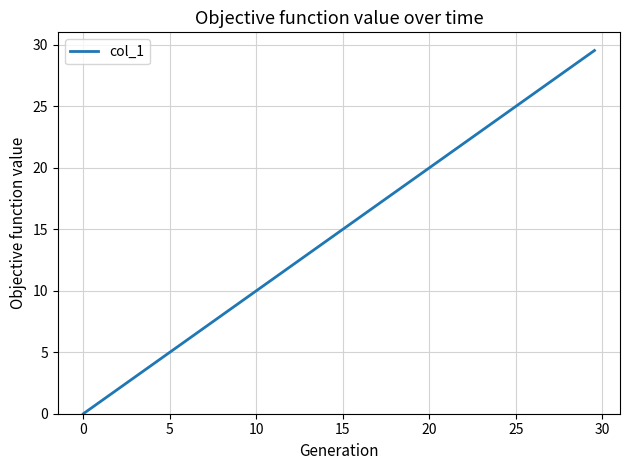

True or false: there are more than 0 points higher than both neighbors.

False